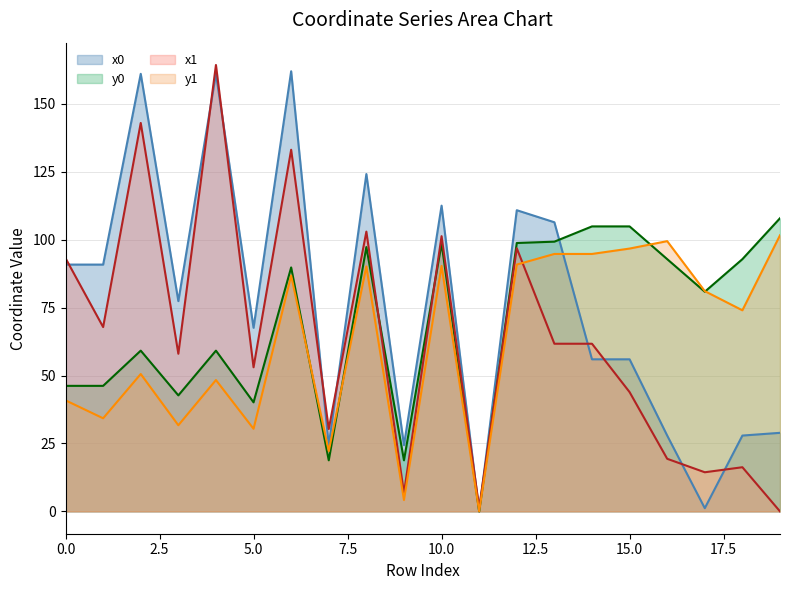

How many times do x0 and y1 cross each other?

1